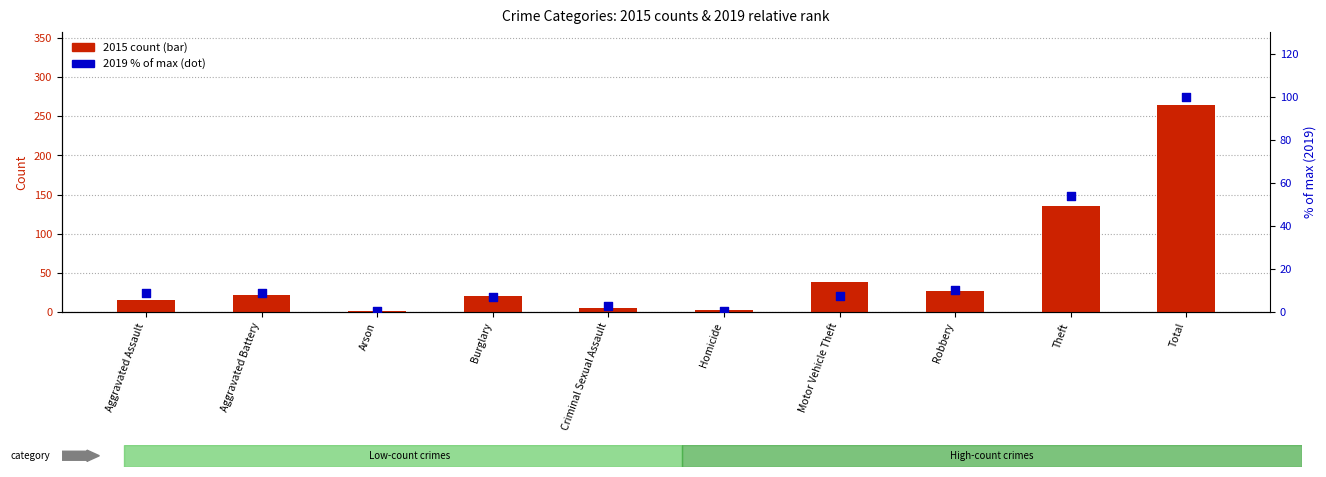

Which series contains the highest Y value?

2015 count